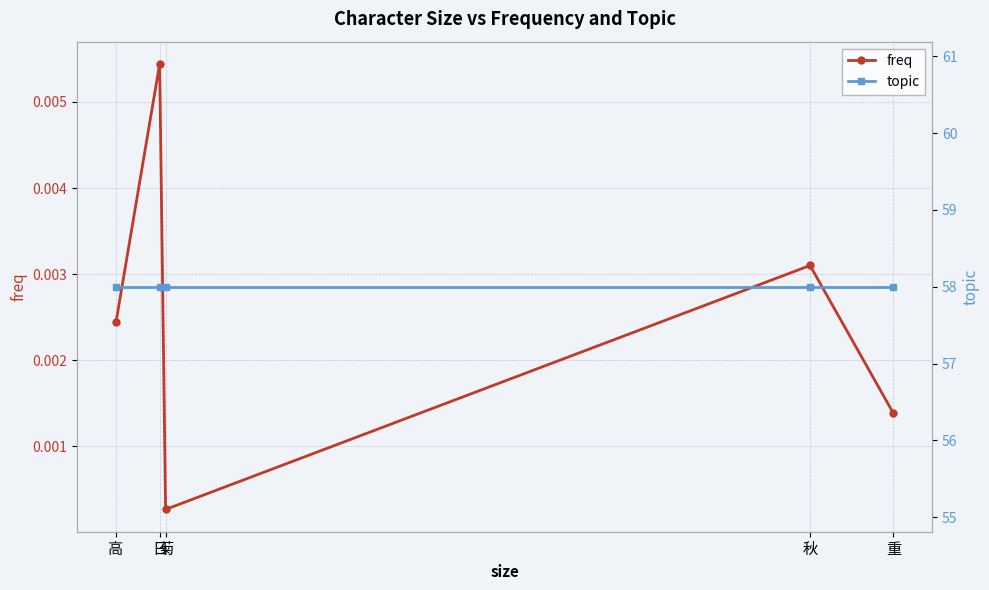

Is it true that freq equals 0.0 at 高?

False